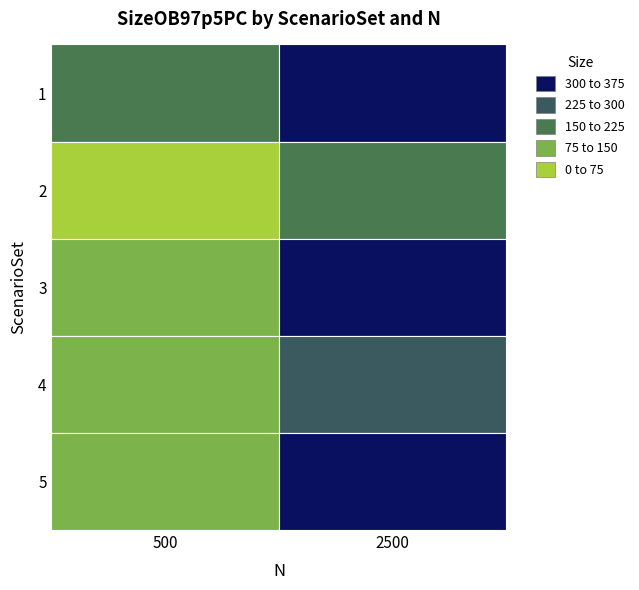

At which label does 3 reach its minimum?

500